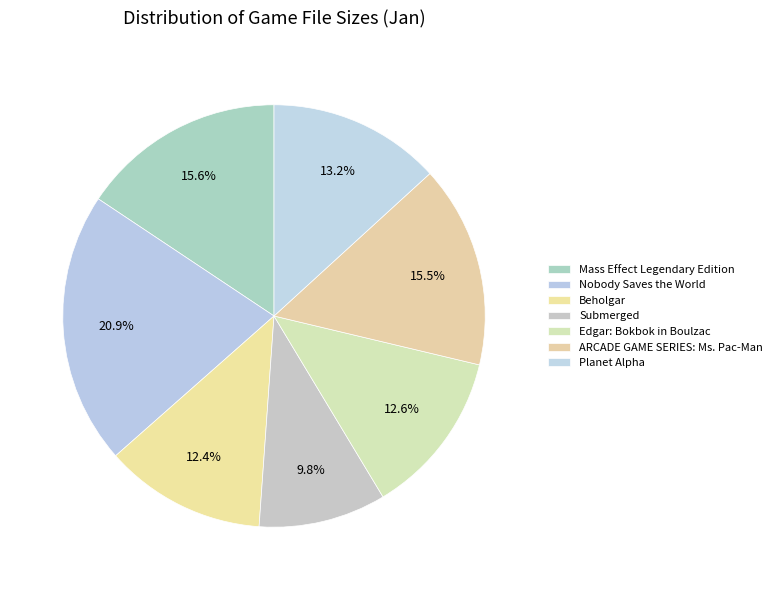

Which slice is the largest?

Nobody Saves the World